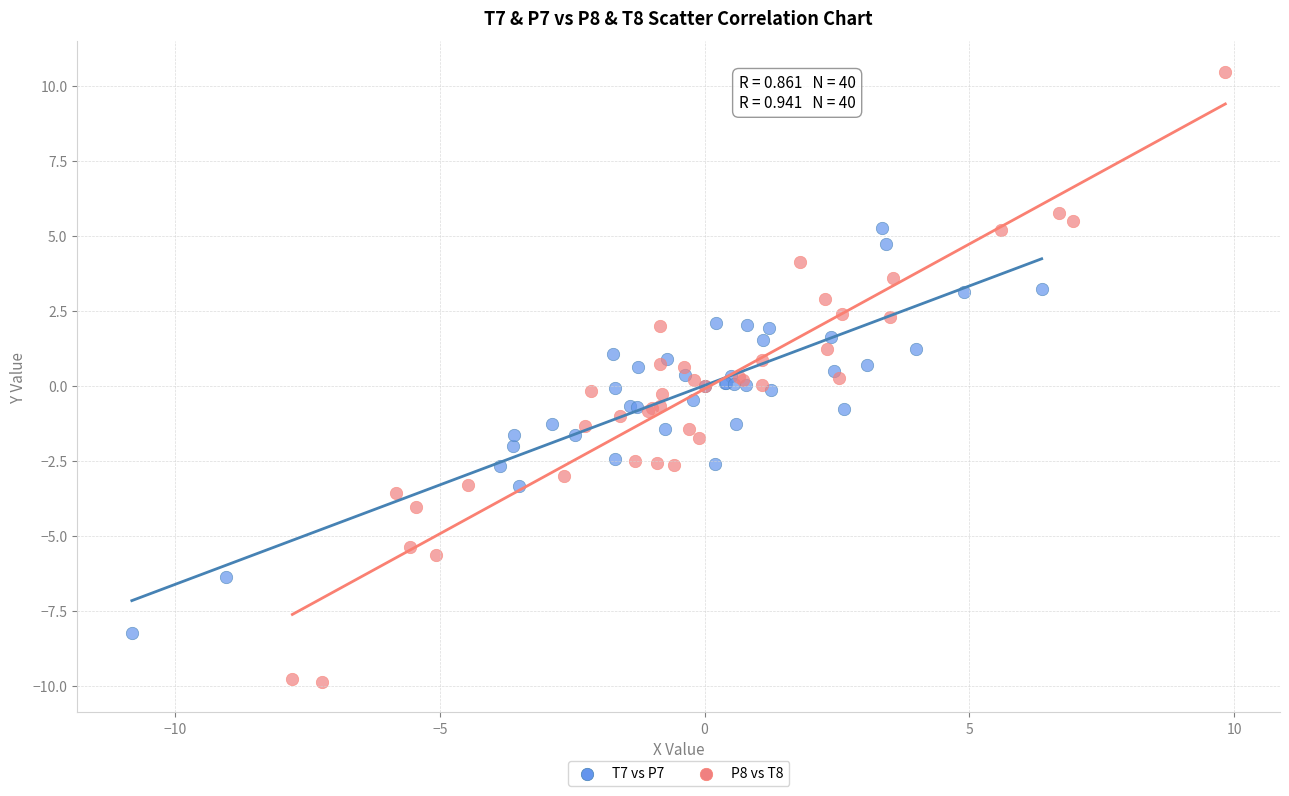

What are all the series names shown in the legend?

T7 vs P7, P8 vs T8